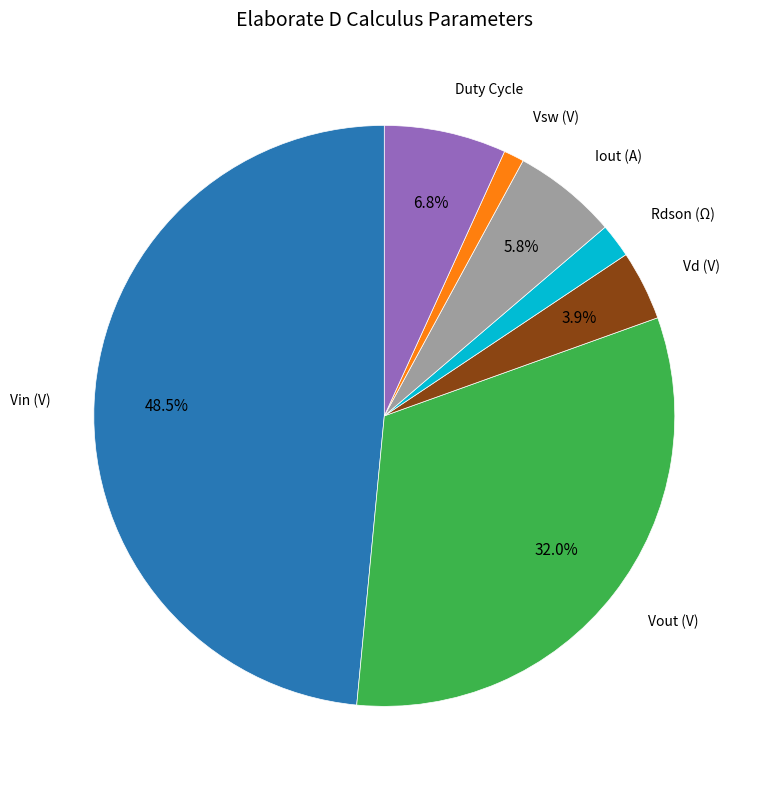

Is there any slice that represents more than half of the pie?

No